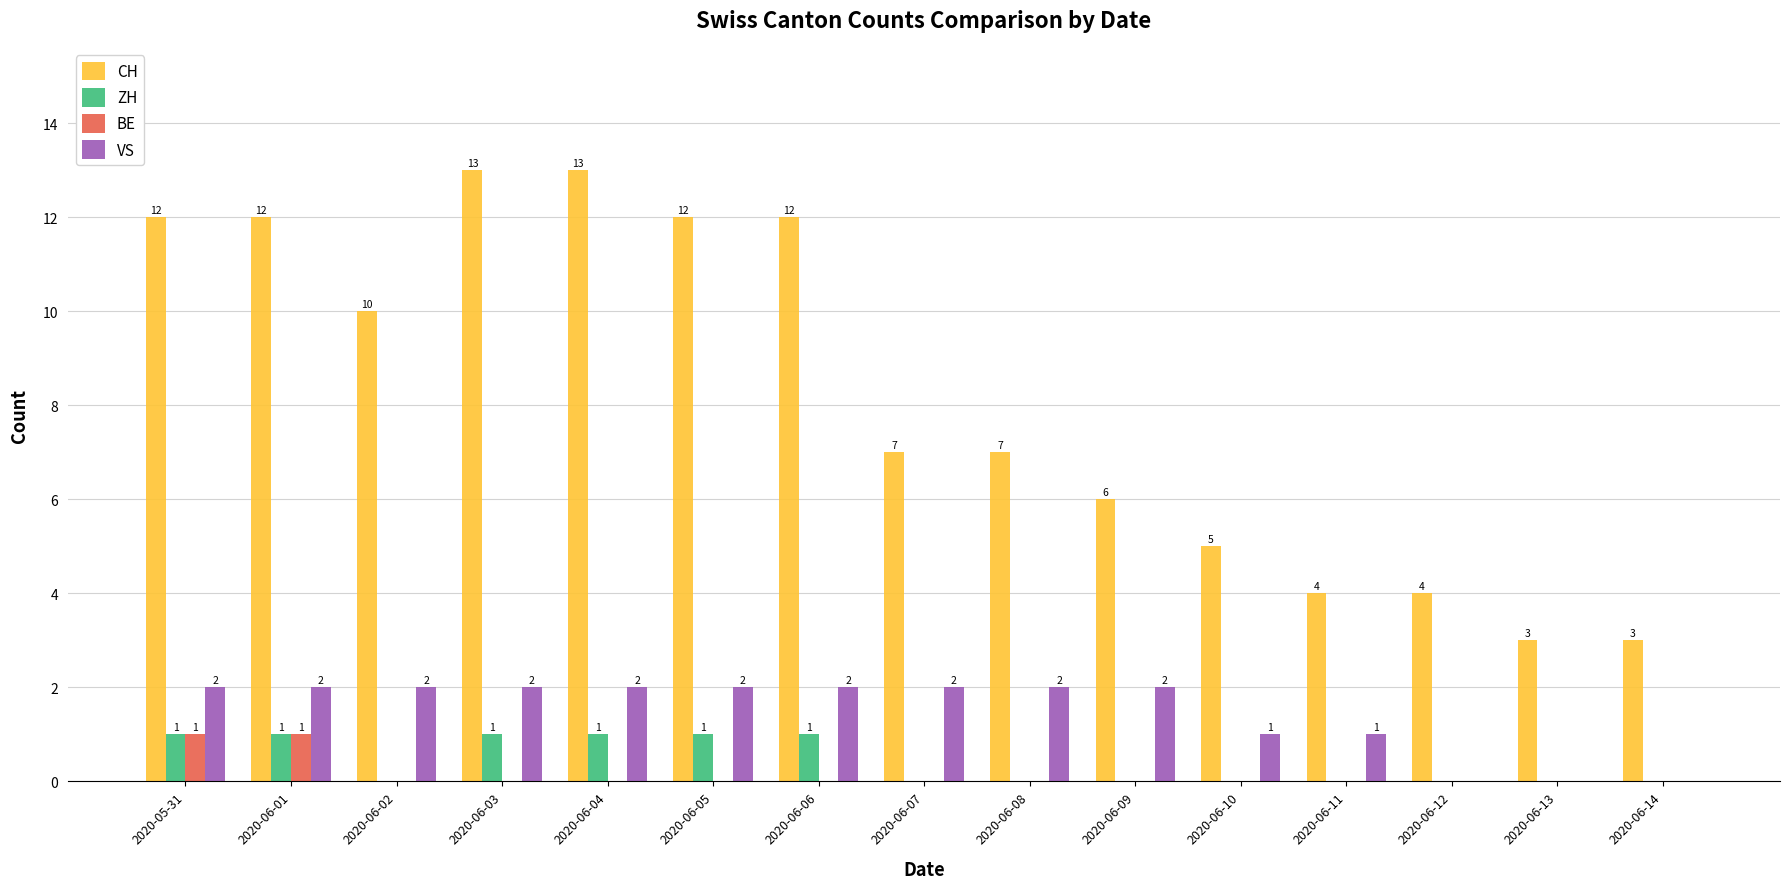

What is the approximate value of CH at 2020-06-09, to the nearest 10?

10